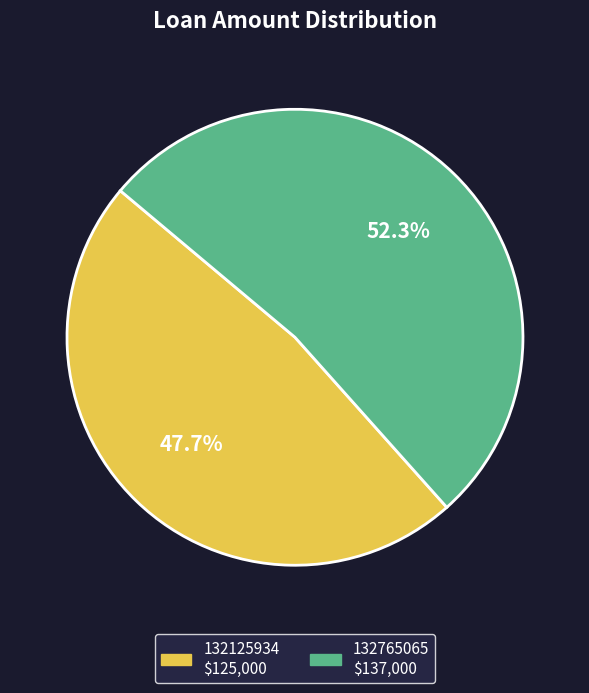

True or false: 132765065 accounts for 39% of the total.

False